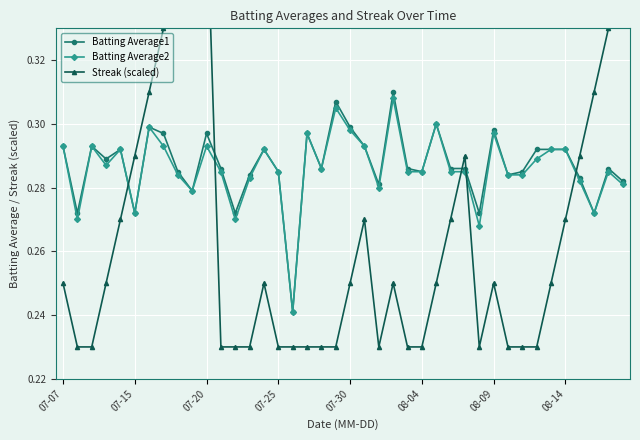

In Streak (scaled), how many points are lower than both neighbors (excluding endpoints)?

2